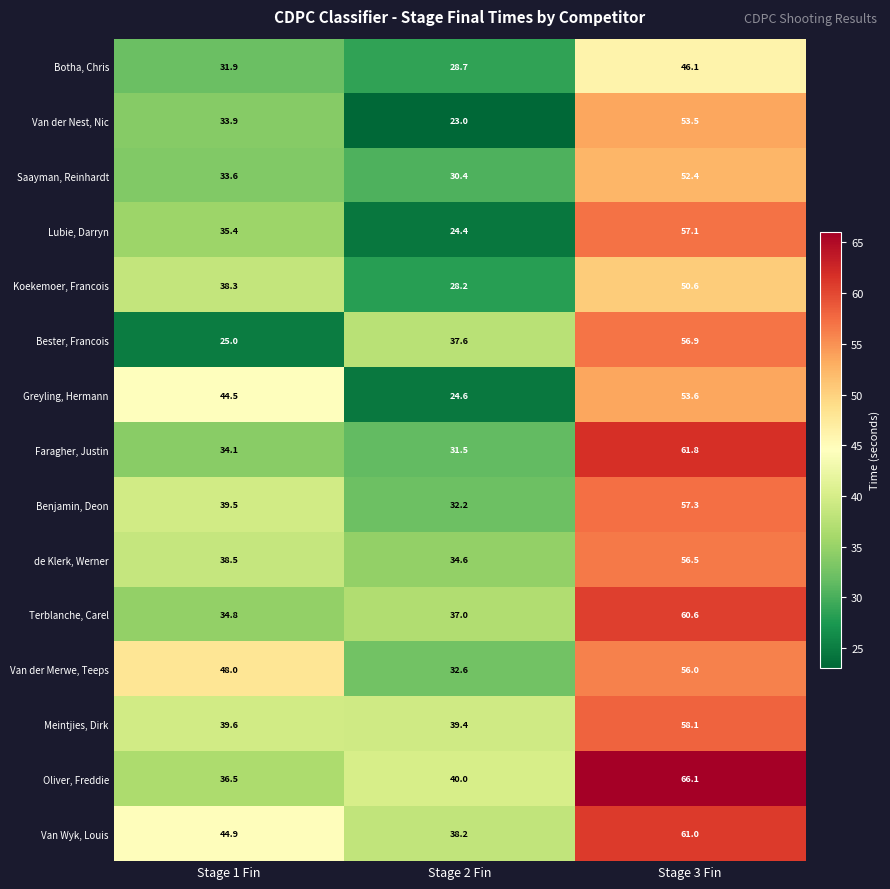

Rank the series by their maximum value, from highest to lowest.

Oliver, Freddie, Faragher, Justin, Van Wyk, Louis, Terblanche, Carel, Meintjies, Dirk, Benjamin, Deon, Lubie, Darryn, Bester, Francois, de Klerk, Werner, Van der Merwe, Teeps, Greyling, Hermann, Van der Nest, Nic, Saayman, Reinhardt, Koekemoer, Francois, Botha, Chris